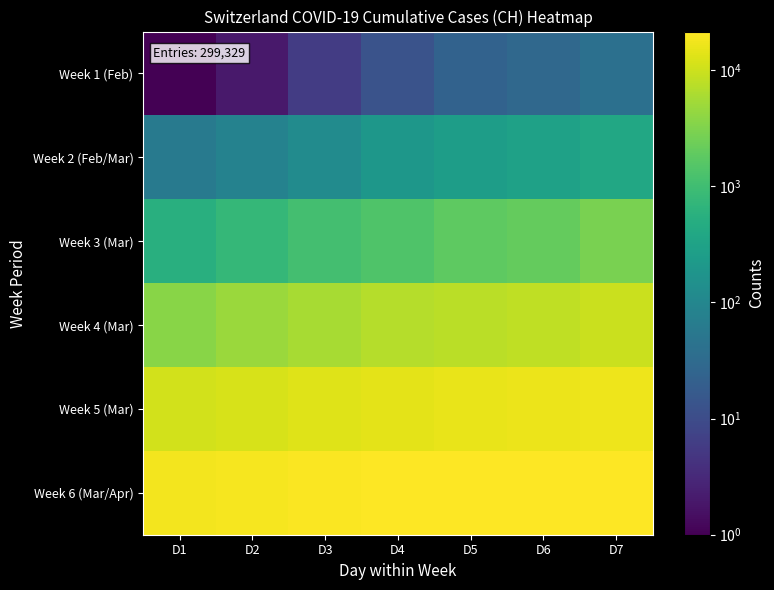

At D6, list the series in order from largest to smallest.

Week 6 (Mar/Apr), Week 5 (Mar), Week 4 (Mar), Week 3 (Mar), Week 2 (Feb/Mar), Week 1 (Feb)